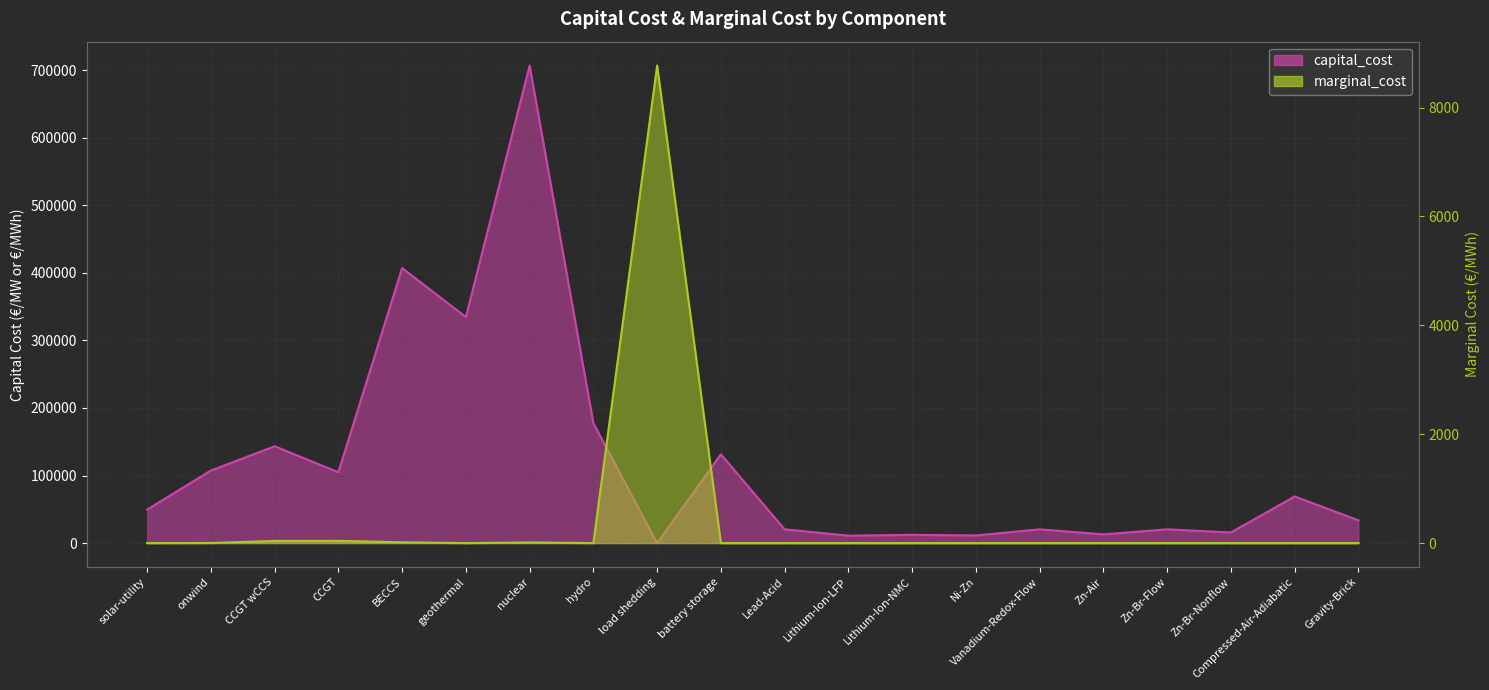

Does the chart display data point markers on the line(s)?

No